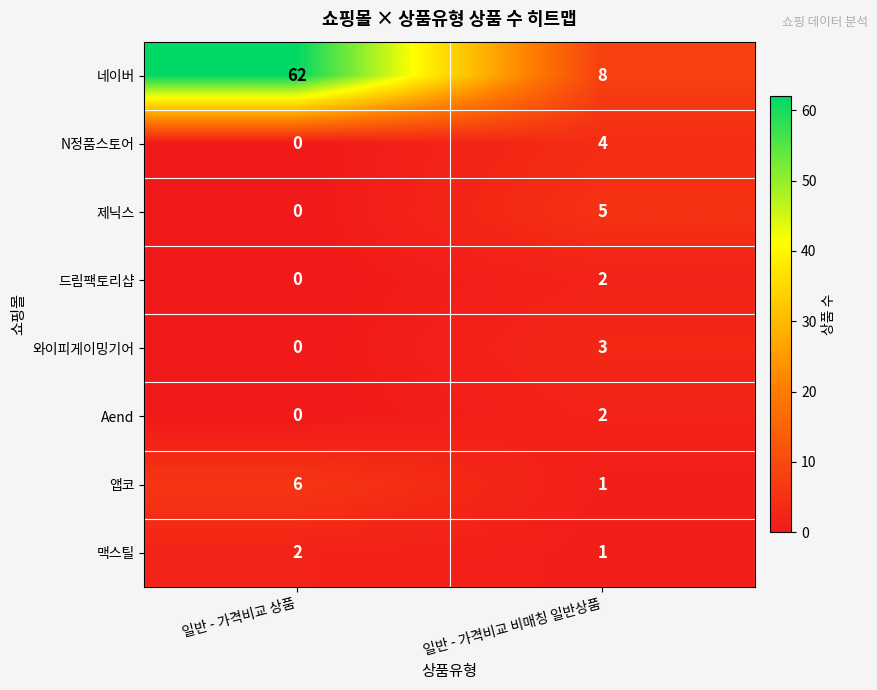

What is the sum of all 와이피게이밍기어 values?

3